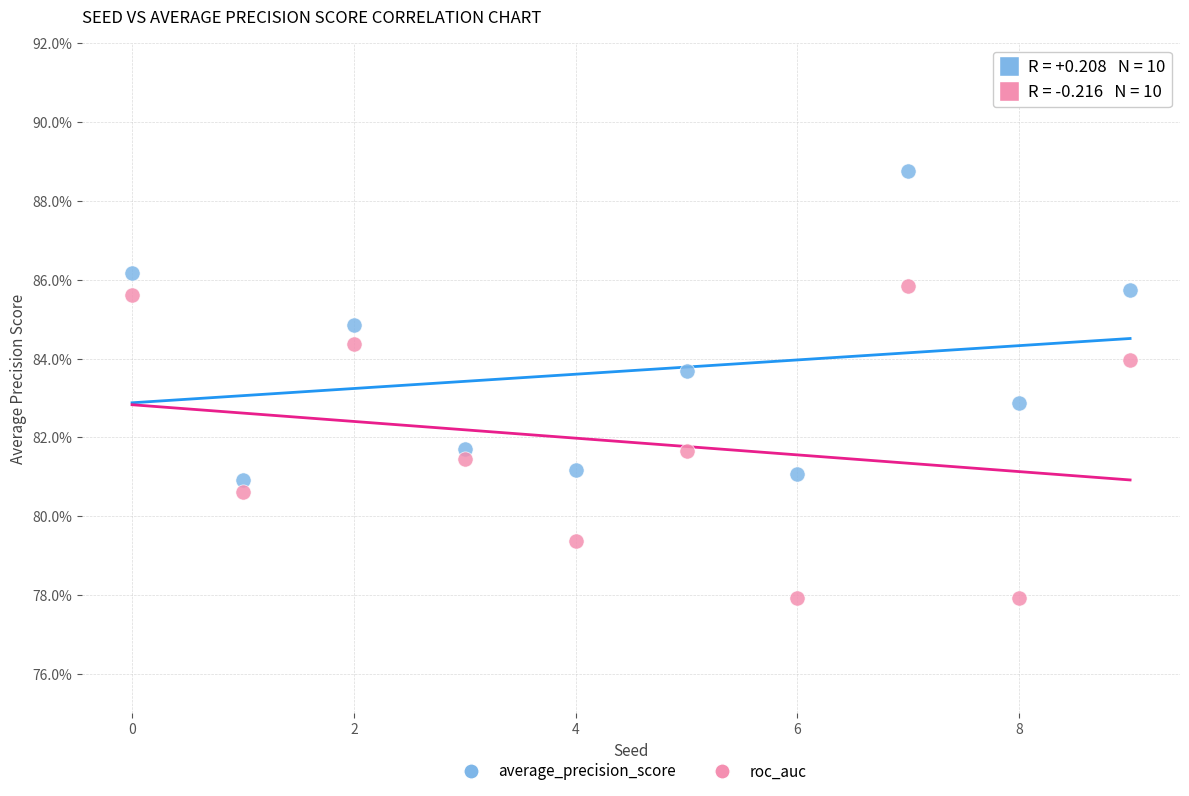

What are all the series names shown in the legend?

average_precision_score, roc_auc